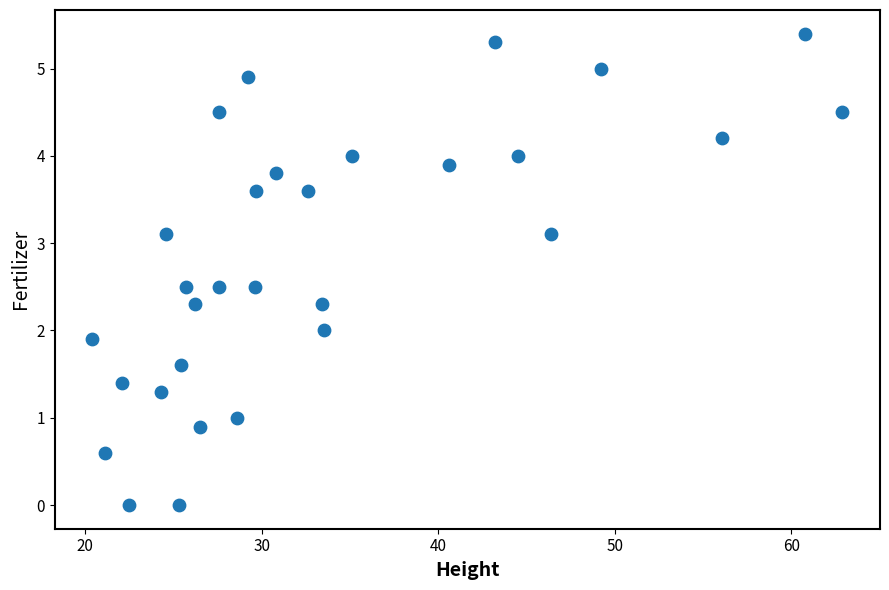

What is the range of X values (max minus min)?

42.5